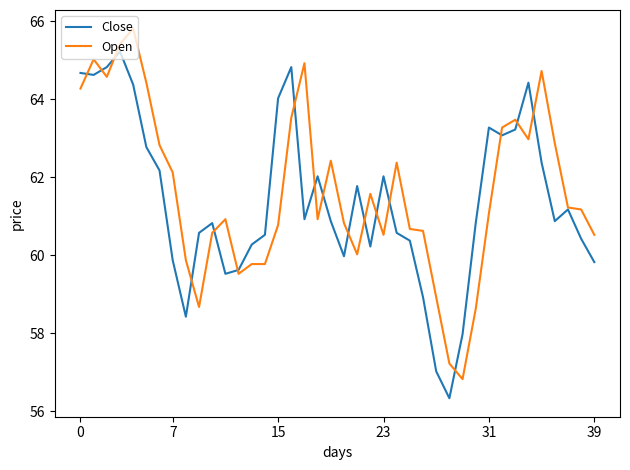

What is the smallest value displayed?

56.3